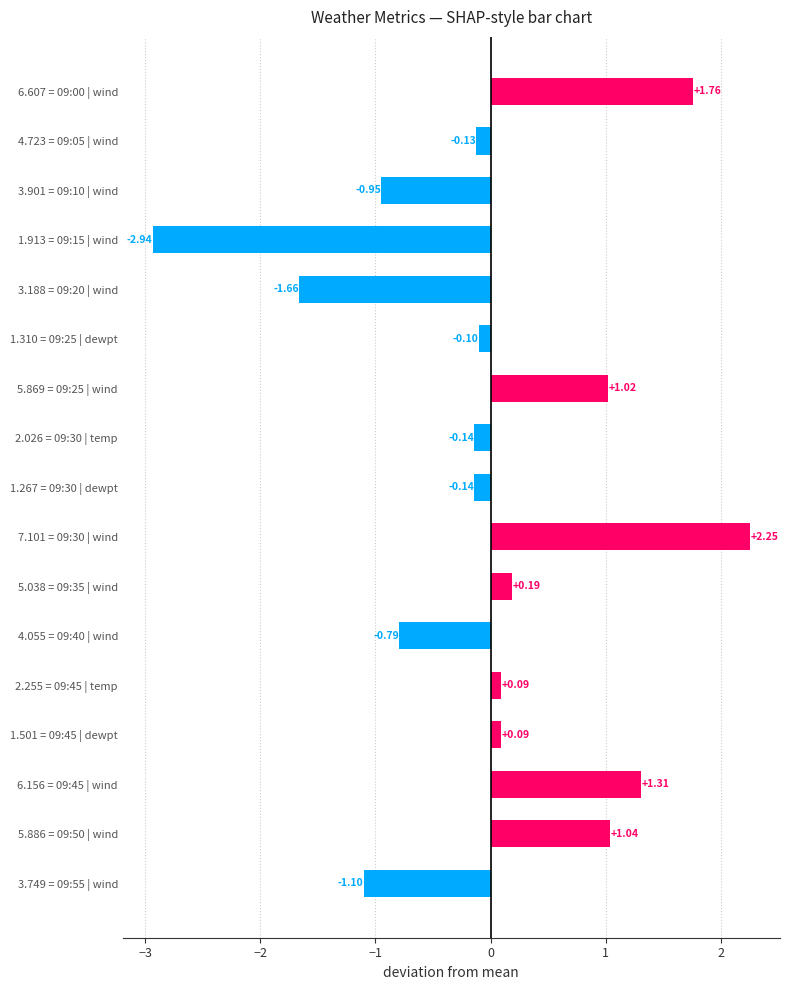

How many negative values are there?

9